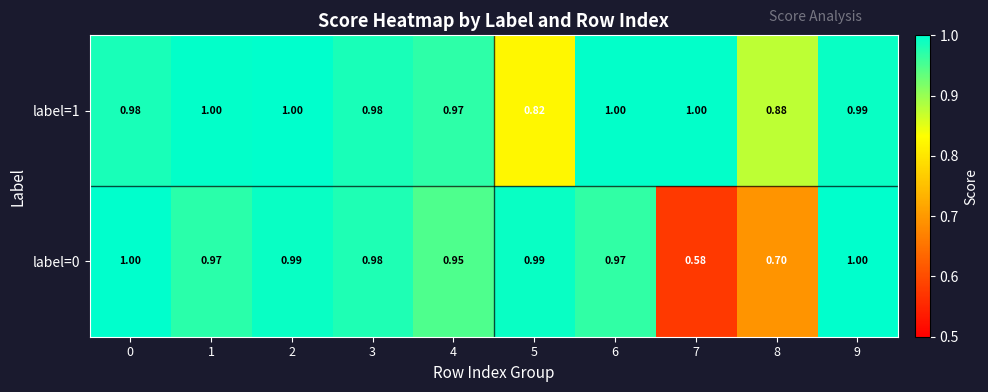

Is the value of label=1 at 2 greater than the value of label=0 at 6?

Yes